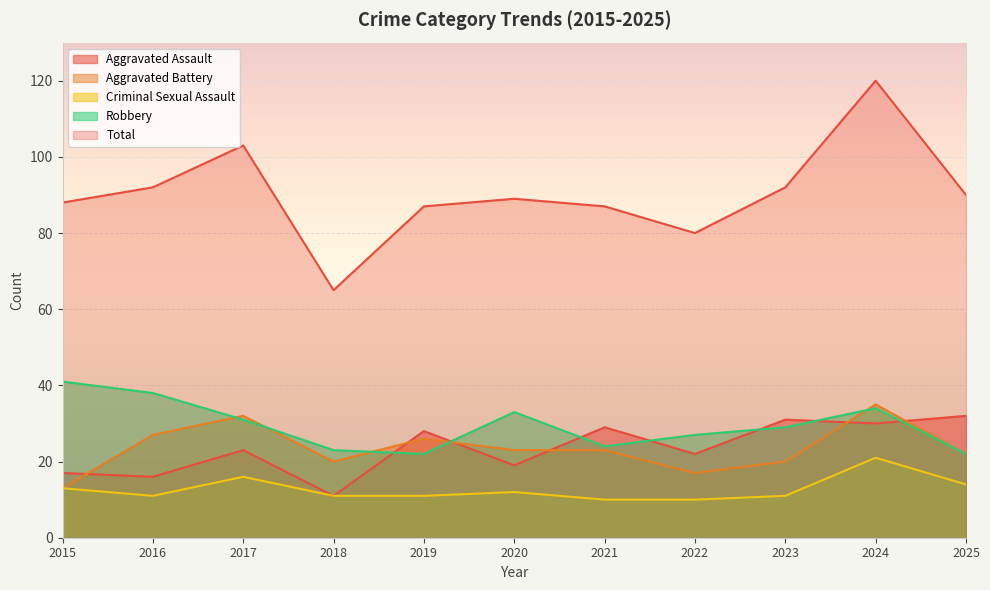

What is the value of the Aggravated Battery point at the 1st from the left?

13